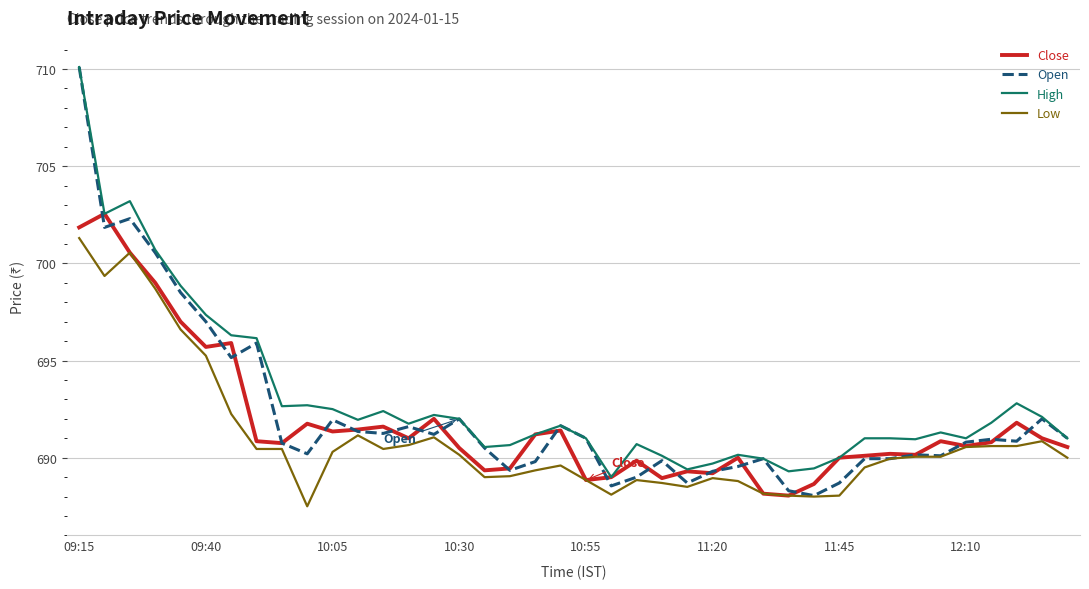

Which series has the widest spread of values?

Open